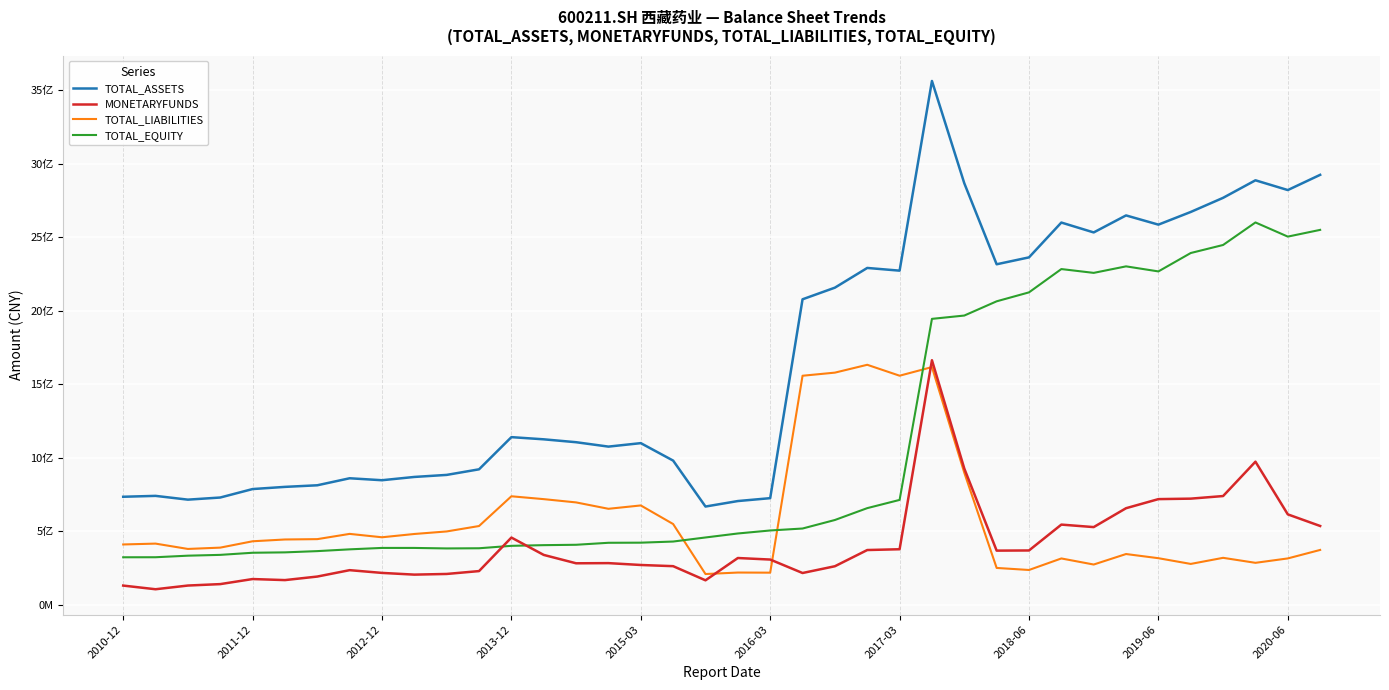

True or false: TOTAL_EQUITY and TOTAL_ASSETS cross at least once.

False